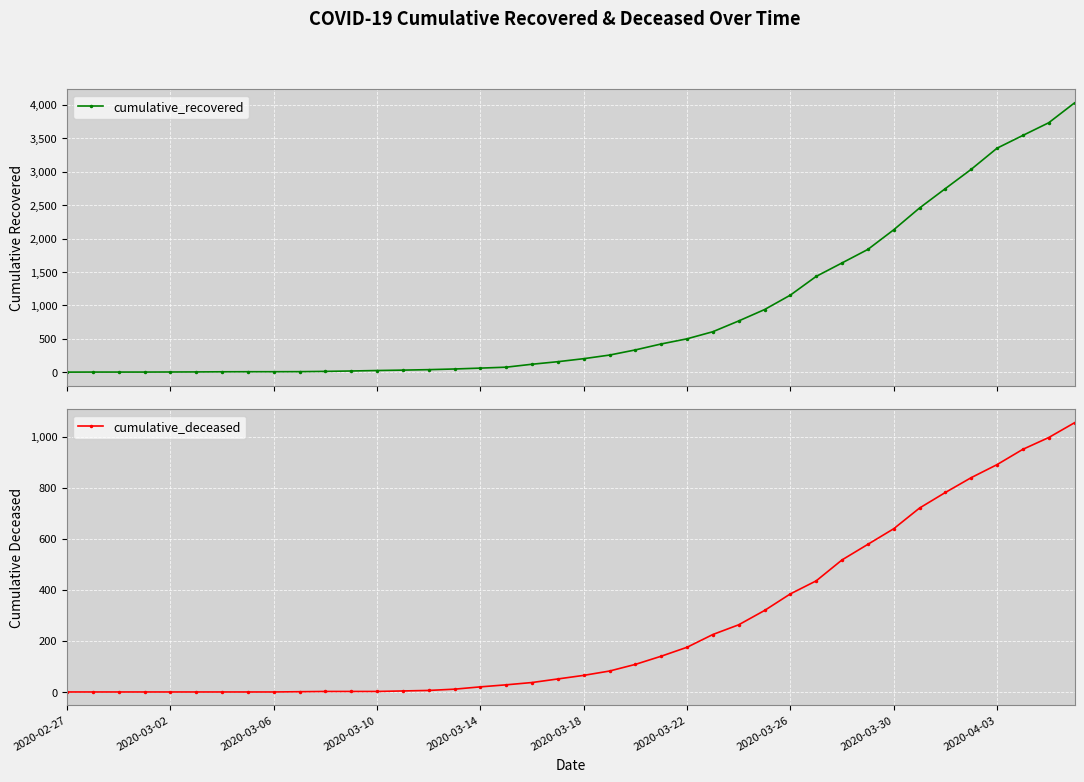

True or false: cumulative_deceased and cumulative_recovered intersect in this chart.

False